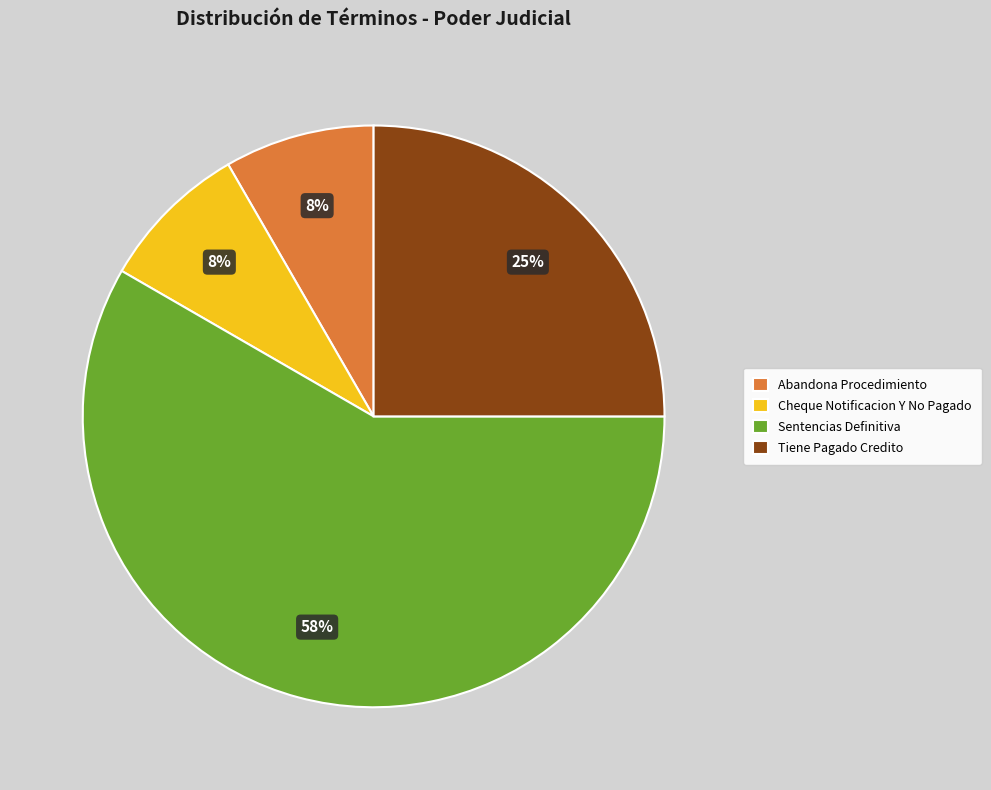

To the nearest percent, what portion does Cheque Notificacion Y No Pagado represent?

8%